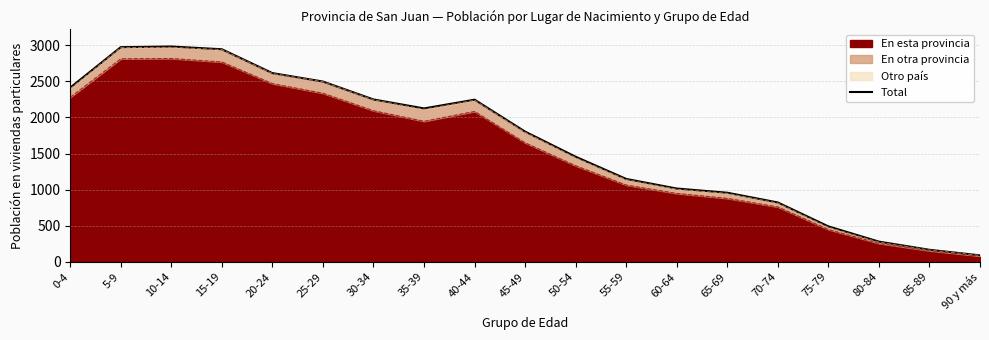

Which has a higher value, 55-59 or 30-34?

30-34